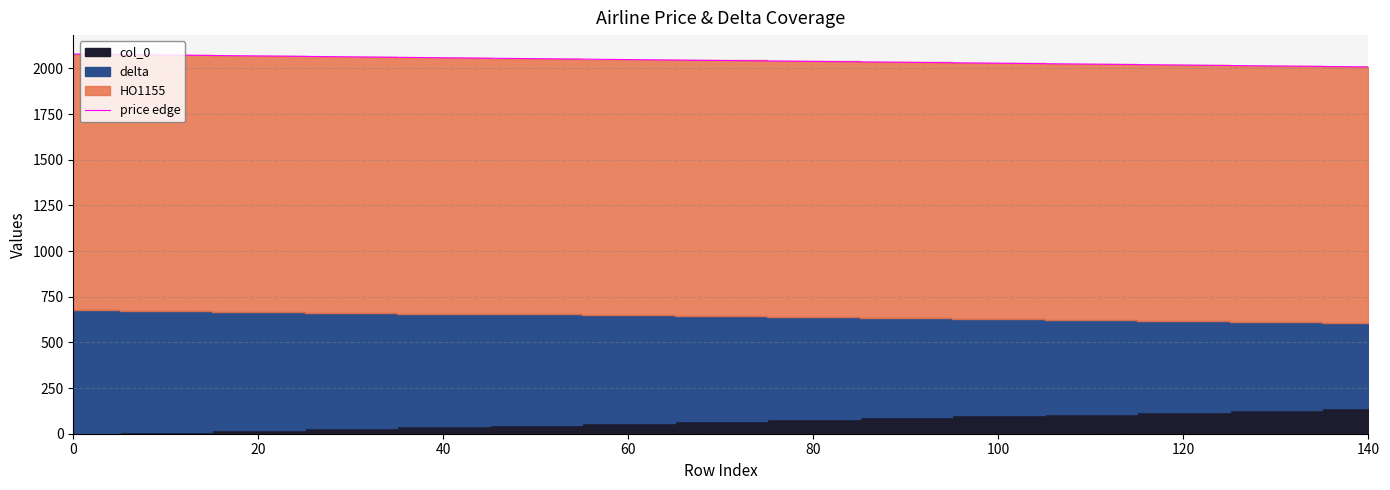

What is the average value?

2043